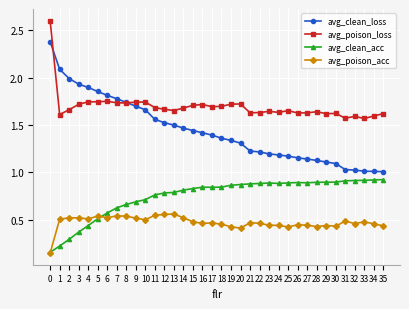

Which series ends up on top after the final intersection of avg_clean_loss and avg_poison_loss?

avg_poison_loss